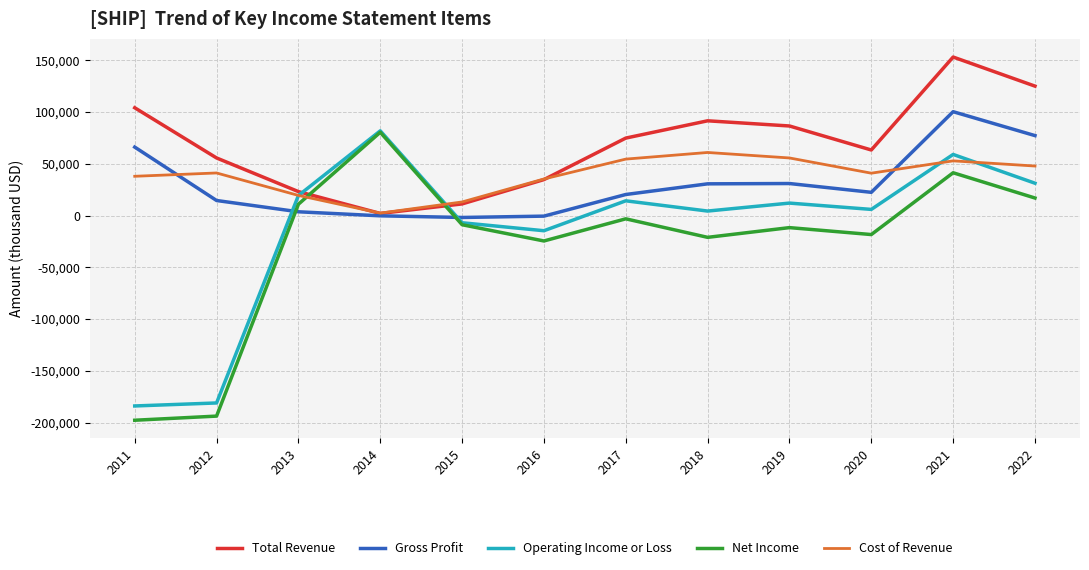

After their last crossing, which series has the higher values: Net Income or Total Revenue?

Total Revenue